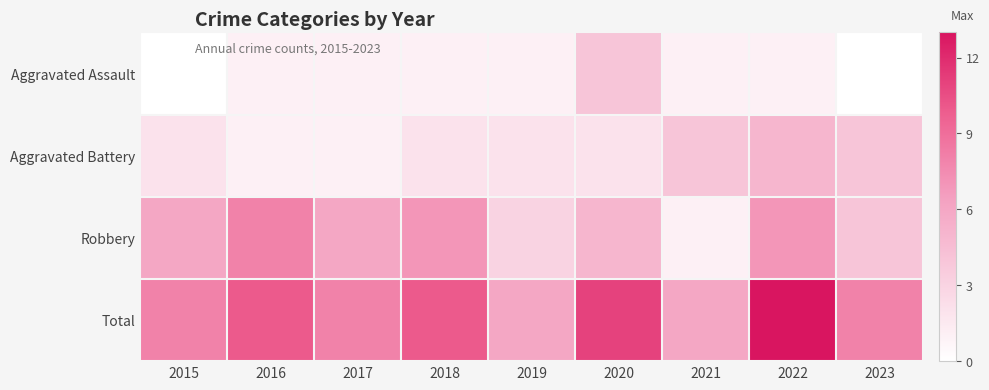

How many categories are shown in the chart?

9